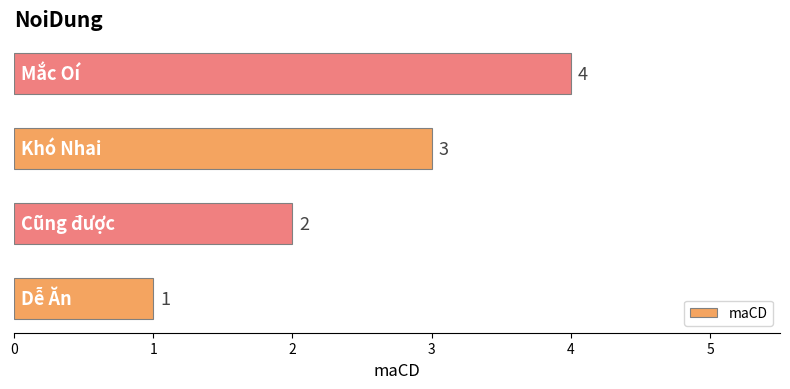

Count the values in the range 2 to 4.

3